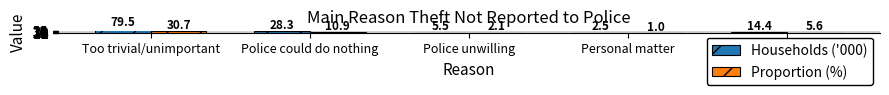

Which series has the largest total across all categories?

Households ('000)